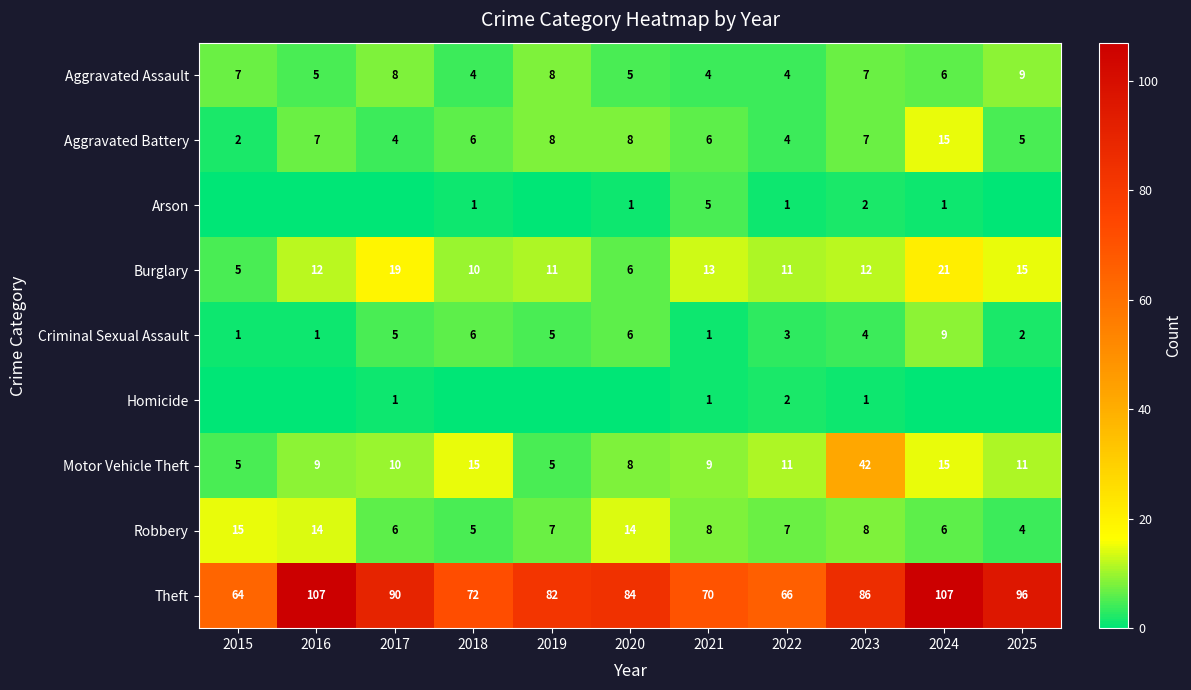

Where does the Criminal Sexual Assault series first go above 4?

2017